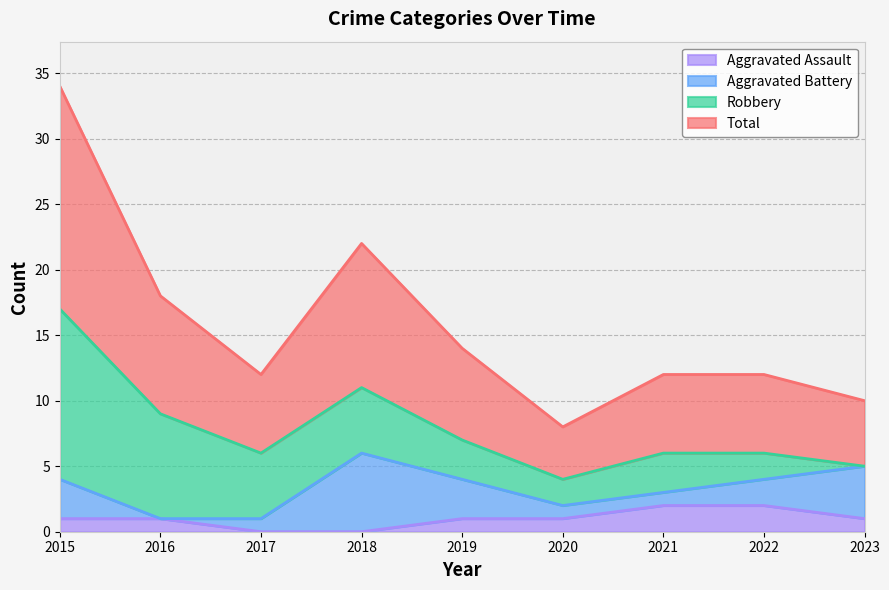

At which label does Aggravated Assault reach its peak?

2021